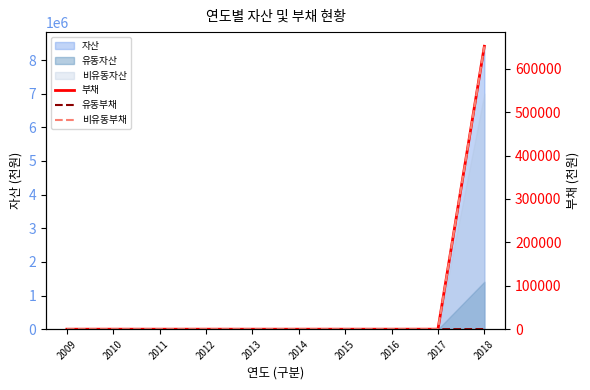

True or false: 비유동부채 and 부채 intersect in this chart.

False